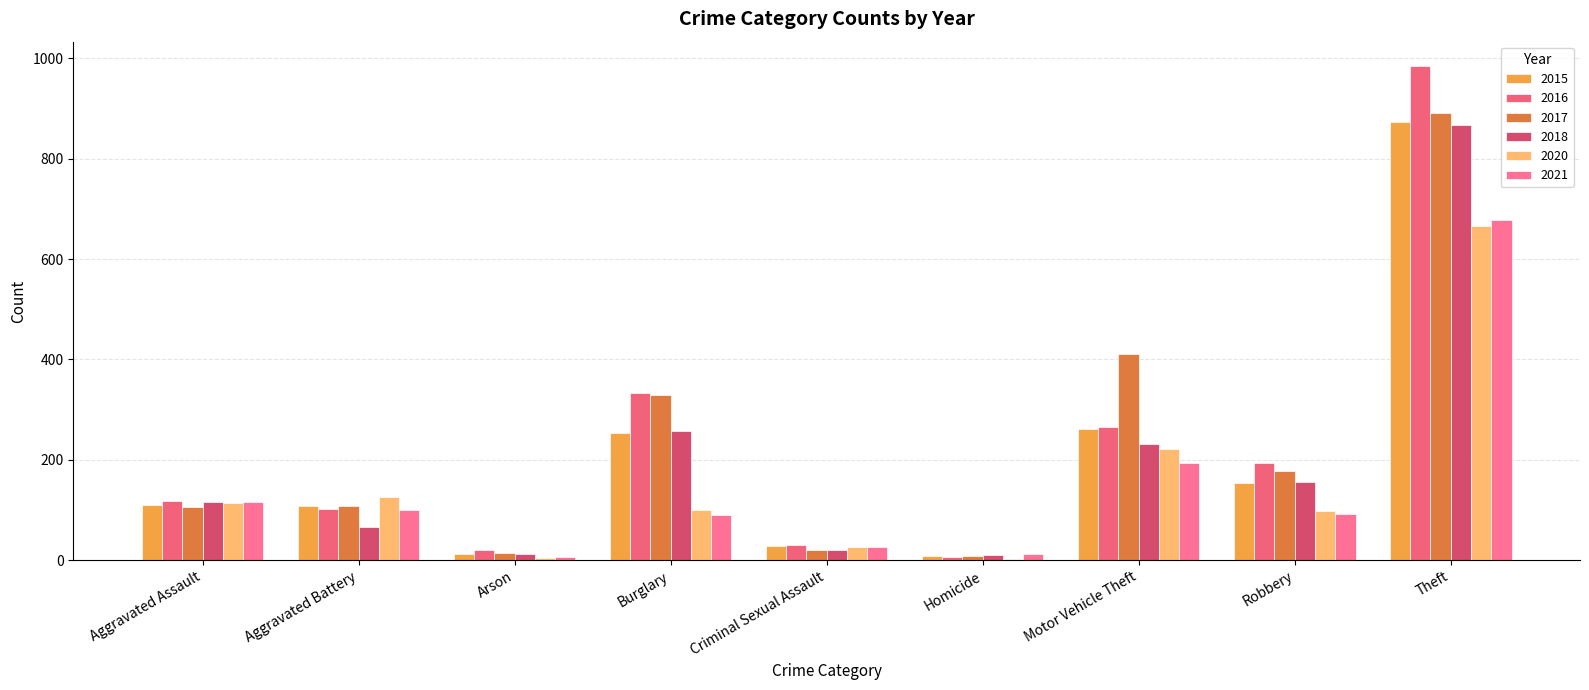

Is it true that 2021 equals 678 at Theft?

True